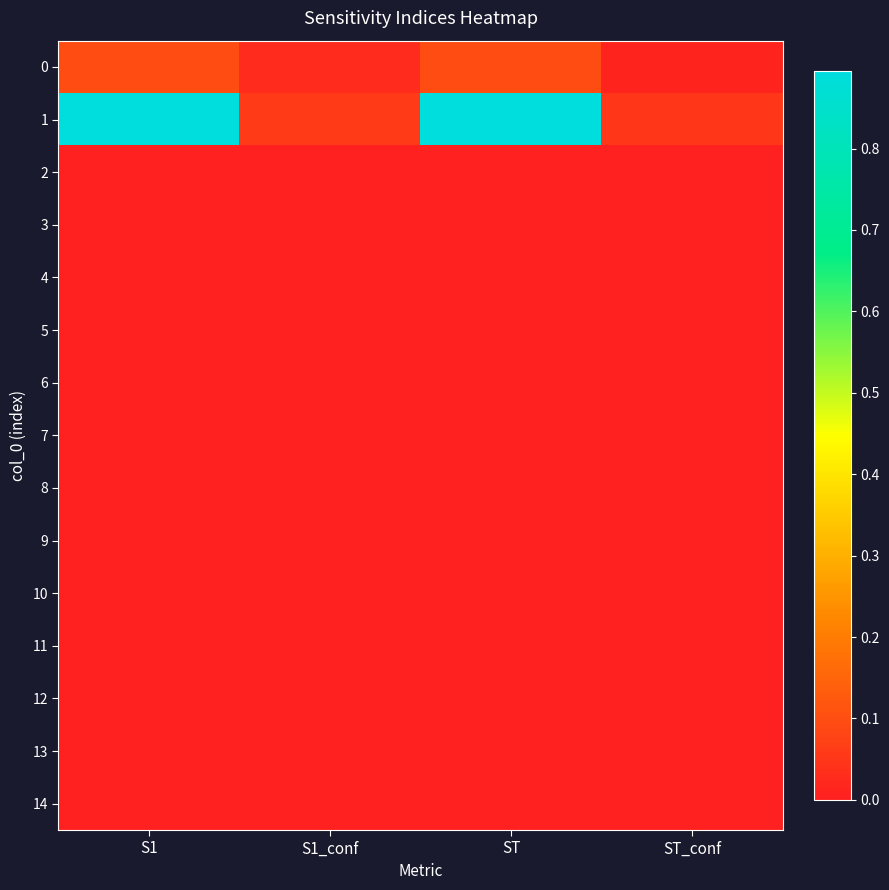

What is the difference between the highest and lowest values at S1?

0.9